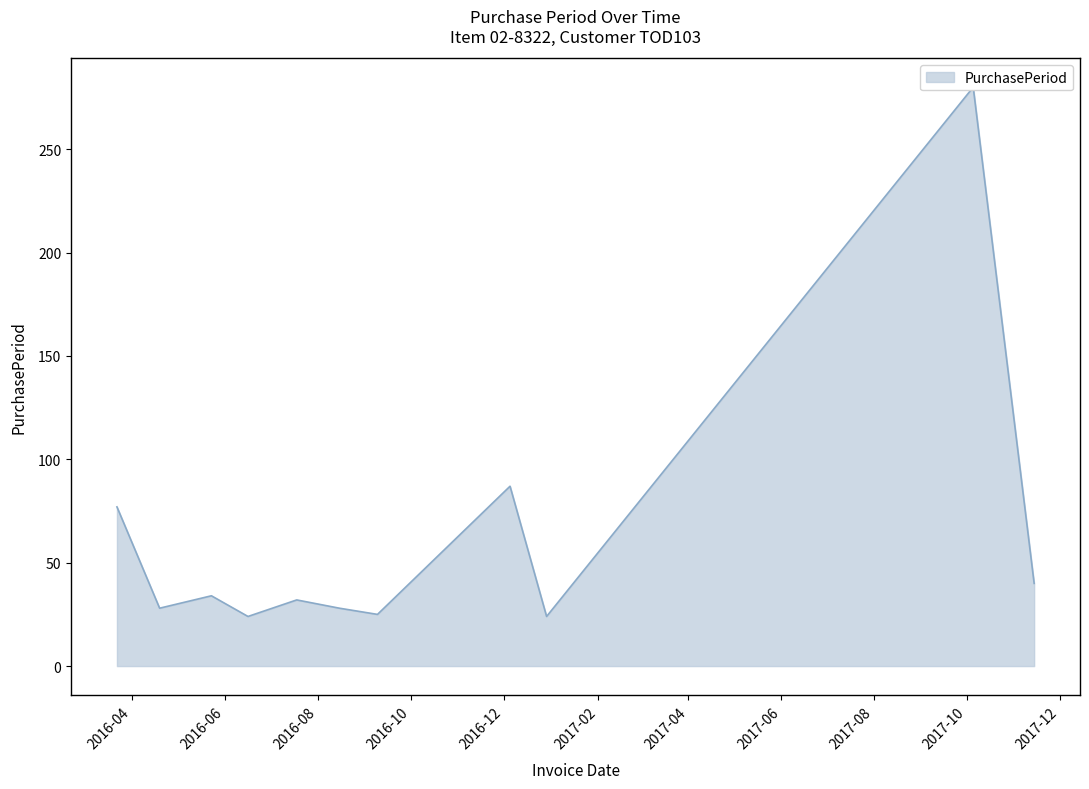

Where is the first local maximum?

2016-05-23